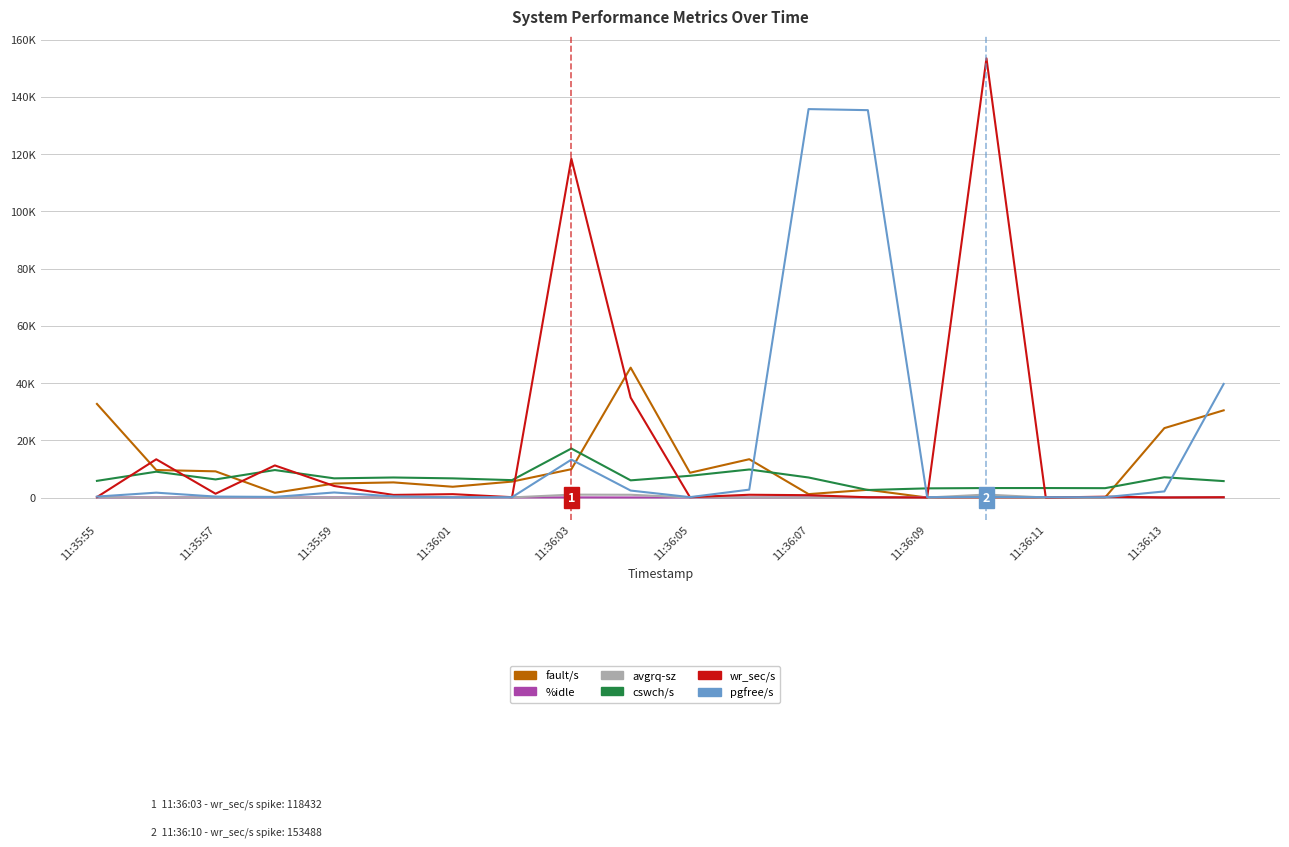

Does the chart display data point markers on the line(s)?

No